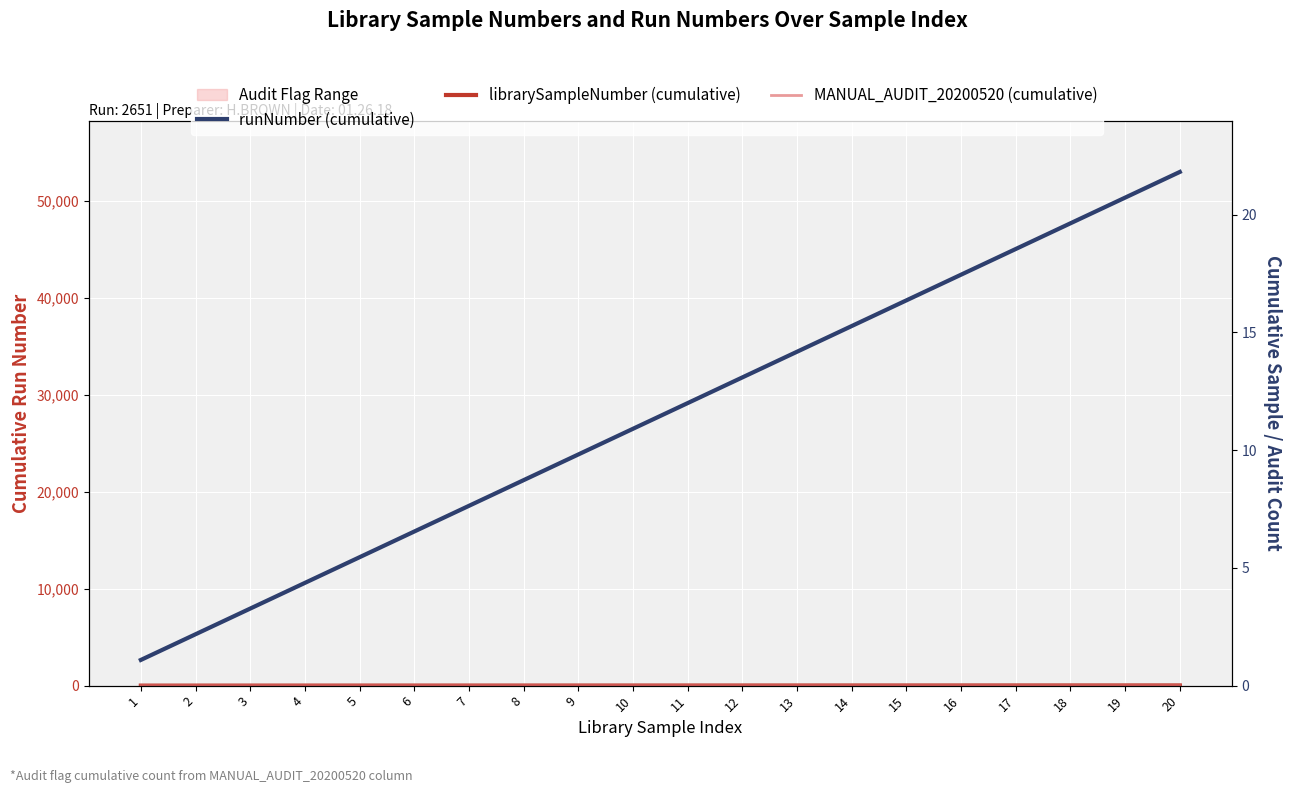

How many lines are shown in the chart?

3